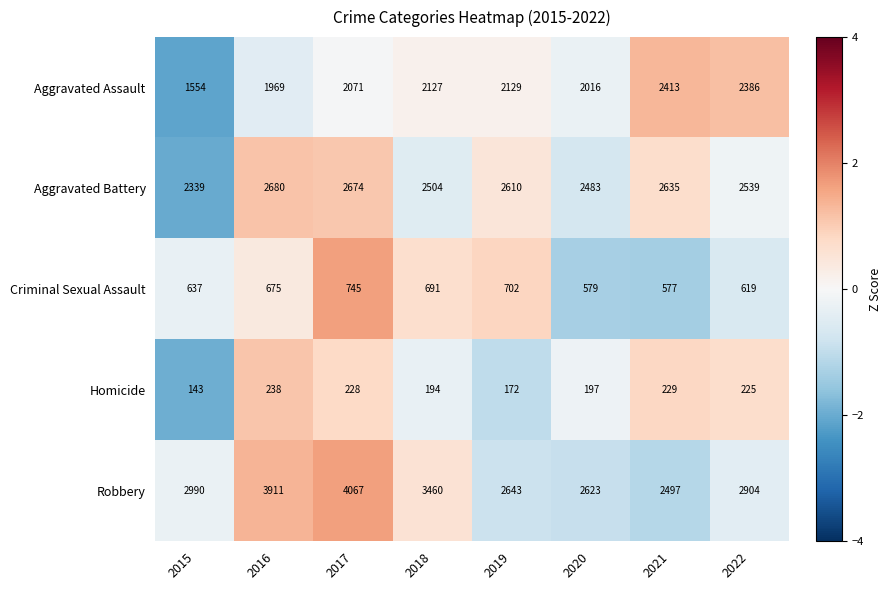

Count the number of categories in the chart.

8